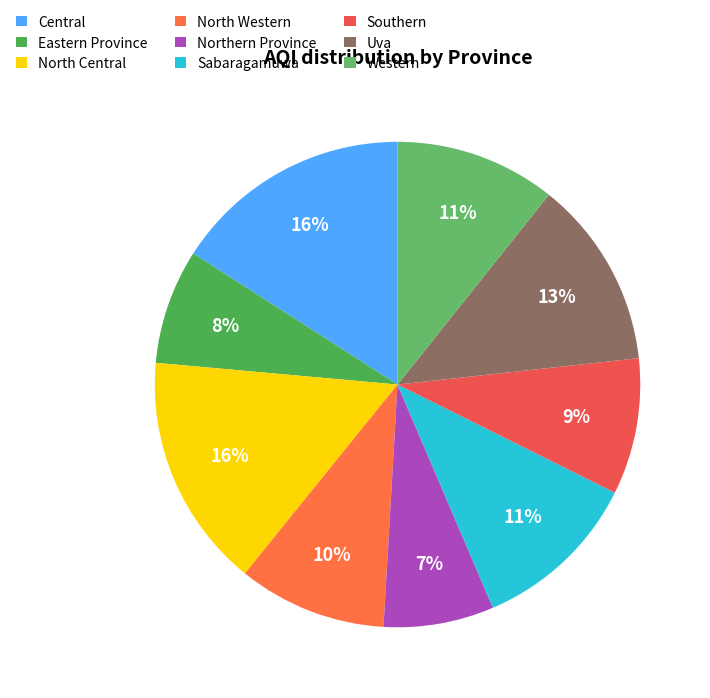

To the nearest percent, what portion does North Central represent?

16%